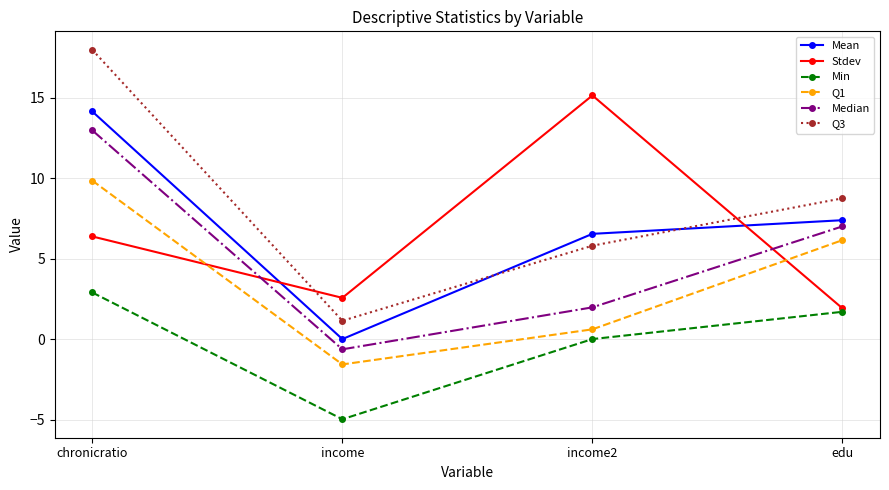

Count the number of data series in this chart.

6